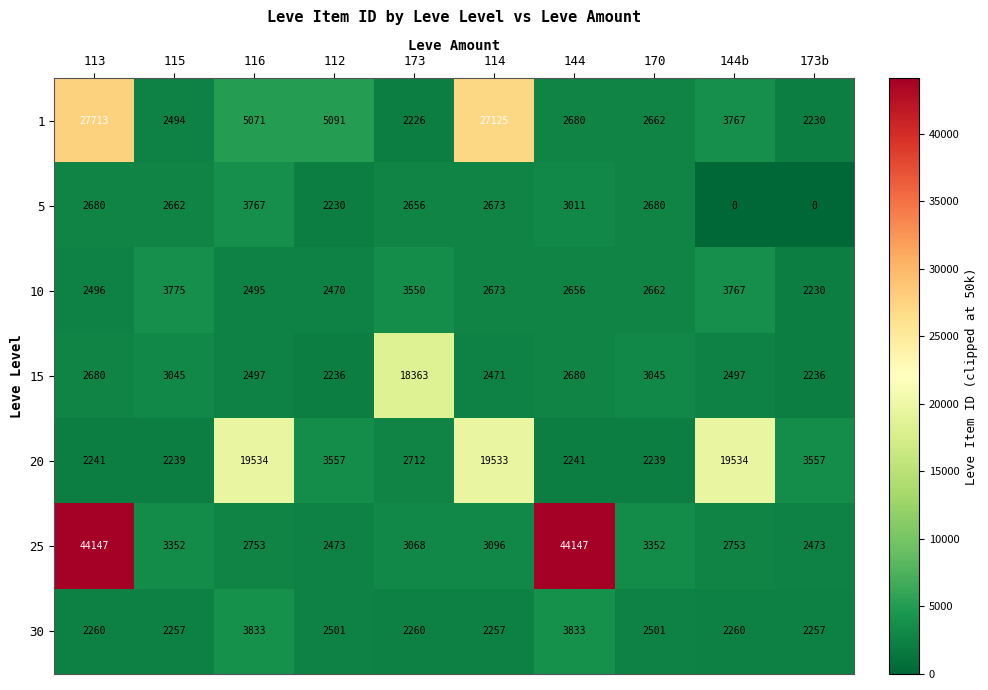

What is the spread (max minus min) of values at 173b?

3557